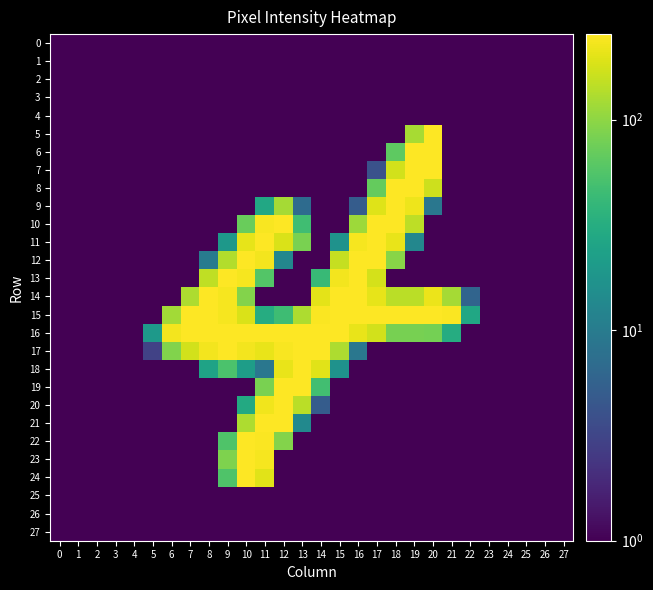

Reading left to right, extract all data points from this chart.

0: 0=0.1	1=0.1	2=0.1	3=0.1	4=0.1	5=0.1	6=0.1	7=0.1	8=0.1	9=0.1	10=0.1	11=0.1	12=0.1	13=0.1	14=0.1	15=0.1	16=0.1	17=0.1	18=0.1	19=0.1	20=0.1	21=0.1	22=0.1	23=0.1	24=0.1	25=0.1	26=0.1	27=0.1
1: 0=0.1	1=0.1	2=0.1	3=0.1	4=0.1	5=0.1	6=0.1	7=0.1	8=0.1	9=0.1	10=0.1	11=0.1	12=0.1	13=0.1	14=0.1	15=0.1	16=0.1	17=0.1	18=0.1	19=0.1	20=0.1	21=0.1	22=0.1	23=0.1	24=0.1	25=0.1	26=0.1	27=0.1
2: 0=0.1	1=0.1	2=0.1	3=0.1	4=0.1	5=0.1	6=0.1	7=0.1	8=0.1	9=0.1	10=0.1	11=0.1	12=0.1	13=0.1	14=0.1	15=0.1	16=0.1	17=0.1	18=0.1	19=0.1	20=0.1	21=0.1	22=0.1	23=0.1	24=0.1	25=0.1	26=0.1	27=0.1
3: 0=0.1	1=0.1	2=0.1	3=0.1	4=0.1	5=0.1	6=0.1	7=0.1	8=0.1	9=0.1	10=0.1	11=0.1	12=0.1	13=0.1	14=0.1	15=0.1	16=0.1	17=0.1	18=0.1	19=0.1	20=0.1	21=0.1	22=0.1	23=0.1	24=0.1	25=0.1	26=0.1	27=0.1
4: 0=0.1	1=0.1	2=0.1	3=0.1	4=0.1	5=0.1	6=0.1	7=0.1	8=0.1	9=0.1	10=0.1	11=0.1	12=0.1	13=0.1	14=0.1	15=0.1	16=0.1	17=0.1	18=0.1	19=0.1	20=0.1	21=0.1	22=0.1	23=0.1	24=0.1	25=0.1	26=0.1	27=0.1
5: 0=0.1	1=0.1	2=0.1	3=0.1	4=0.1	5=0.1	6=0.1	7=0.1	8=0.1	9=0.1	10=0.1	11=0.1	12=0.1	13=0.1	14=0.1	15=0.1	16=0.1	17=0.1	18=0.1	19=123.0	20=251.0	21=0.1	22=0.1	23=0.1	24=0.1	25=0.1	26=0.1	27=0.1
6: 0=0.1	1=0.1	2=0.1	3=0.1	4=0.1	5=0.1	6=0.1	7=0.1	8=0.1	9=0.1	10=0.1	11=0.1	12=0.1	13=0.1	14=0.1	15=0.1	16=0.1	17=0.1	18=64.0	19=252.0	20=250.0	21=0.1	22=0.1	23=0.1	24=0.1	25=0.1	26=0.1	27=0.1
7: 0=0.1	1=0.1	2=0.1	3=0.1	4=0.1	5=0.1	6=0.1	7=0.1	8=0.1	9=0.1	10=0.1	11=0.1	12=0.1	13=0.1	14=0.1	15=0.1	16=0.1	17=4.0	18=174.0	19=254.0	20=250.0	21=0.1	22=0.1	23=0.1	24=0.1	25=0.1	26=0.1	27=0.1
8: 0=0.1	1=0.1	2=0.1	3=0.1	4=0.1	5=0.1	6=0.1	7=0.1	8=0.1	9=0.1	10=0.1	11=0.1	12=0.1	13=0.1	14=0.1	15=0.1	16=0.1	17=69.0	18=254.0	19=255.0	20=169.0	21=0.1	22=0.1	23=0.1	24=0.1	25=0.1	26=0.1	27=0.1
9: 0=0.1	1=0.1	2=0.1	3=0.1	4=0.1	5=0.1	6=0.1	7=0.1	8=0.1	9=0.1	10=0.1	11=28.0	12=121.0	13=7.0	14=0.1	15=0.1	16=5.0	17=193.0	18=254.0	19=222.0	20=9.0	21=0.1	22=0.1	23=0.1	24=0.1	25=0.1	26=0.1	27=0.1
10: 0=0.1	1=0.1	2=0.1	3=0.1	4=0.1	5=0.1	6=0.1	7=0.1	8=0.1	9=0.1	10=72.0	11=243.0	12=254.0	13=47.0	14=0.1	15=0.1	16=113.0	17=254.0	18=254.0	19=146.0	20=0.1	21=0.1	22=0.1	23=0.1	24=0.1	25=0.1	26=0.1	27=0.1
11: 0=0.1	1=0.1	2=0.1	3=0.1	4=0.1	5=0.1	6=0.1	7=0.1	8=0.1	9=19.0	10=208.0	11=254.0	12=186.0	13=83.0	14=0.1	15=17.0	16=237.0	17=254.0	18=212.0	19=13.0	20=0.1	21=0.1	22=0.1	23=0.1	24=0.1	25=0.1	26=0.1	27=0.1
12: 0=0.1	1=0.1	2=0.1	3=0.1	4=0.1	5=0.1	6=0.1	7=0.1	8=10.0	9=136.0	10=254.0	11=231.0	12=13.0	13=0.1	14=0.1	15=157.0	16=254.0	17=254.0	18=96.0	19=0.1	20=0.1	21=0.1	22=0.1	23=0.1	24=0.1	25=0.1	26=0.1	27=0.1
13: 0=0.1	1=0.1	2=0.1	3=0.1	4=0.1	5=0.1	6=0.1	7=0.1	8=151.0	9=254.0	10=237.0	11=58.0	12=0.1	13=0.1	14=42.0	15=230.0	16=254.0	17=177.0	18=0.1	19=0.1	20=0.1	21=0.1	22=0.1	23=0.1	24=0.1	25=0.1	26=0.1	27=0.1
14: 0=0.1	1=0.1	2=0.1	3=0.1	4=0.1	5=0.1	6=0.1	7=128.0	8=253.0	9=238.0	10=91.0	11=0.1	12=0.1	13=0.1	14=202.0	15=254.0	16=254.0	17=209.0	18=144.0	19=144.0	20=218.0	21=120.0	22=6.0	23=0.1	24=0.1	25=0.1	26=0.1	27=0.1
15: 0=0.1	1=0.1	2=0.1	3=0.1	4=0.1	5=0.1	6=117.0	7=254.0	8=254.0	9=238.0	10=187.0	11=31.0	12=46.0	13=129.0	14=246.0	15=254.0	16=254.0	17=254.0	18=254.0	19=254.0	20=254.0	21=245.0	22=27.0	23=0.1	24=0.1	25=0.1	26=0.1	27=0.1
16: 0=0.1	1=0.1	2=0.1	3=0.1	4=0.1	5=20.0	6=233.0	7=254.0	8=254.0	9=254.0	10=254.0	11=254.0	12=254.0	13=254.0	14=254.0	15=254.0	16=212.0	17=174.0	18=82.0	19=82.0	20=80.0	21=31.0	22=0.1	23=0.1	24=0.1	25=0.1	26=0.1	27=0.1
17: 0=0.1	1=0.1	2=0.1	3=0.1	4=0.1	5=3.0	6=90.0	7=173.0	8=232.0	9=254.0	10=229.0	11=211.0	12=241.0	13=254.0	14=254.0	15=130.0	16=9.0	17=0.1	18=0.1	19=0.1	20=0.1	21=0.1	22=0.1	23=0.1	24=0.1	25=0.1	26=0.1	27=0.1
18: 0=0.1	1=0.1	2=0.1	3=0.1	4=0.1	5=0.1	6=0.1	7=0.1	8=25.0	9=53.0	10=22.0	11=9.0	12=210.0	13=254.0	14=199.0	15=17.0	16=0.1	17=0.1	18=0.1	19=0.1	20=0.1	21=0.1	22=0.1	23=0.1	24=0.1	25=0.1	26=0.1	27=0.1
19: 0=0.1	1=0.1	2=0.1	3=0.1	4=0.1	5=0.1	6=0.1	7=0.1	8=0.1	9=0.1	10=0.1	11=84.0	12=254.0	13=254.0	14=48.0	15=0.1	16=0.1	17=0.1	18=0.1	19=0.1	20=0.1	21=0.1	22=0.1	23=0.1	24=0.1	25=0.1	26=0.1	27=0.1
20: 0=0.1	1=0.1	2=0.1	3=0.1	4=0.1	5=0.1	6=0.1	7=0.1	8=0.1	9=0.1	10=29.0	11=226.0	12=254.0	13=145.0	14=5.0	15=0.1	16=0.1	17=0.1	18=0.1	19=0.1	20=0.1	21=0.1	22=0.1	23=0.1	24=0.1	25=0.1	26=0.1	27=0.1
21: 0=0.1	1=0.1	2=0.1	3=0.1	4=0.1	5=0.1	6=0.1	7=0.1	8=0.1	9=0.1	10=129.0	11=254.0	12=253.0	13=14.0	14=0.1	15=0.1	16=0.1	17=0.1	18=0.1	19=0.1	20=0.1	21=0.1	22=0.1	23=0.1	24=0.1	25=0.1	26=0.1	27=0.1
22: 0=0.1	1=0.1	2=0.1	3=0.1	4=0.1	5=0.1	6=0.1	7=0.1	8=0.1	9=56.0	10=251.0	11=249.0	12=91.0	13=0.1	14=0.1	15=0.1	16=0.1	17=0.1	18=0.1	19=0.1	20=0.1	21=0.1	22=0.1	23=0.1	24=0.1	25=0.1	26=0.1	27=0.1
23: 0=0.1	1=0.1	2=0.1	3=0.1	4=0.1	5=0.1	6=0.1	7=0.1	8=0.1	9=87.0	10=254.0	11=235.0	12=0.1	13=0.1	14=0.1	15=0.1	16=0.1	17=0.1	18=0.1	19=0.1	20=0.1	21=0.1	22=0.1	23=0.1	24=0.1	25=0.1	26=0.1	27=0.1
24: 0=0.1	1=0.1	2=0.1	3=0.1	4=0.1	5=0.1	6=0.1	7=0.1	8=0.1	9=55.0	10=251.0	11=199.0	12=0.1	13=0.1	14=0.1	15=0.1	16=0.1	17=0.1	18=0.1	19=0.1	20=0.1	21=0.1	22=0.1	23=0.1	24=0.1	25=0.1	26=0.1	27=0.1
25: 0=0.1	1=0.1	2=0.1	3=0.1	4=0.1	5=0.1	6=0.1	7=0.1	8=0.1	9=0.1	10=0.1	11=0.1	12=0.1	13=0.1	14=0.1	15=0.1	16=0.1	17=0.1	18=0.1	19=0.1	20=0.1	21=0.1	22=0.1	23=0.1	24=0.1	25=0.1	26=0.1	27=0.1
26: 0=0.1	1=0.1	2=0.1	3=0.1	4=0.1	5=0.1	6=0.1	7=0.1	8=0.1	9=0.1	10=0.1	11=0.1	12=0.1	13=0.1	14=0.1	15=0.1	16=0.1	17=0.1	18=0.1	19=0.1	20=0.1	21=0.1	22=0.1	23=0.1	24=0.1	25=0.1	26=0.1	27=0.1
27: 0=0.1	1=0.1	2=0.1	3=0.1	4=0.1	5=0.1	6=0.1	7=0.1	8=0.1	9=0.1	10=0.1	11=0.1	12=0.1	13=0.1	14=0.1	15=0.1	16=0.1	17=0.1	18=0.1	19=0.1	20=0.1	21=0.1	22=0.1	23=0.1	24=0.1	25=0.1	26=0.1	27=0.1